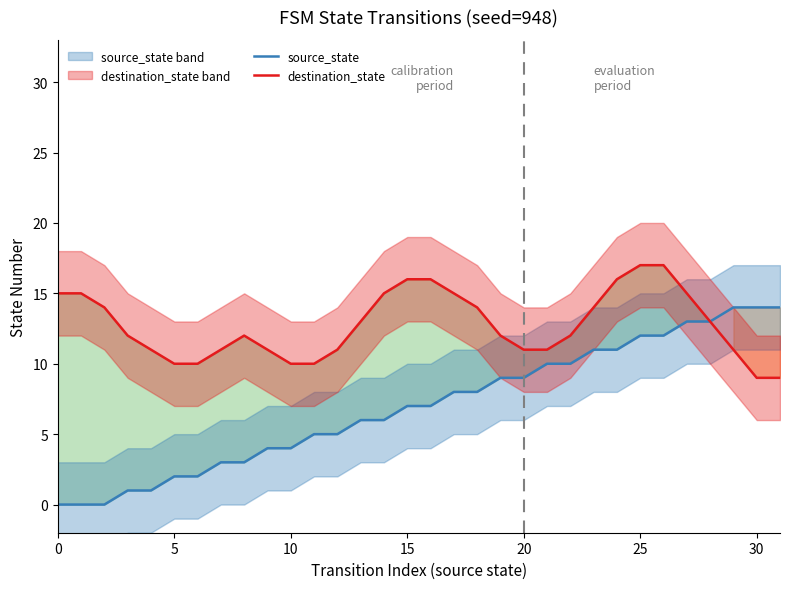

True or false: destination_state and source_state cross at least once.

False